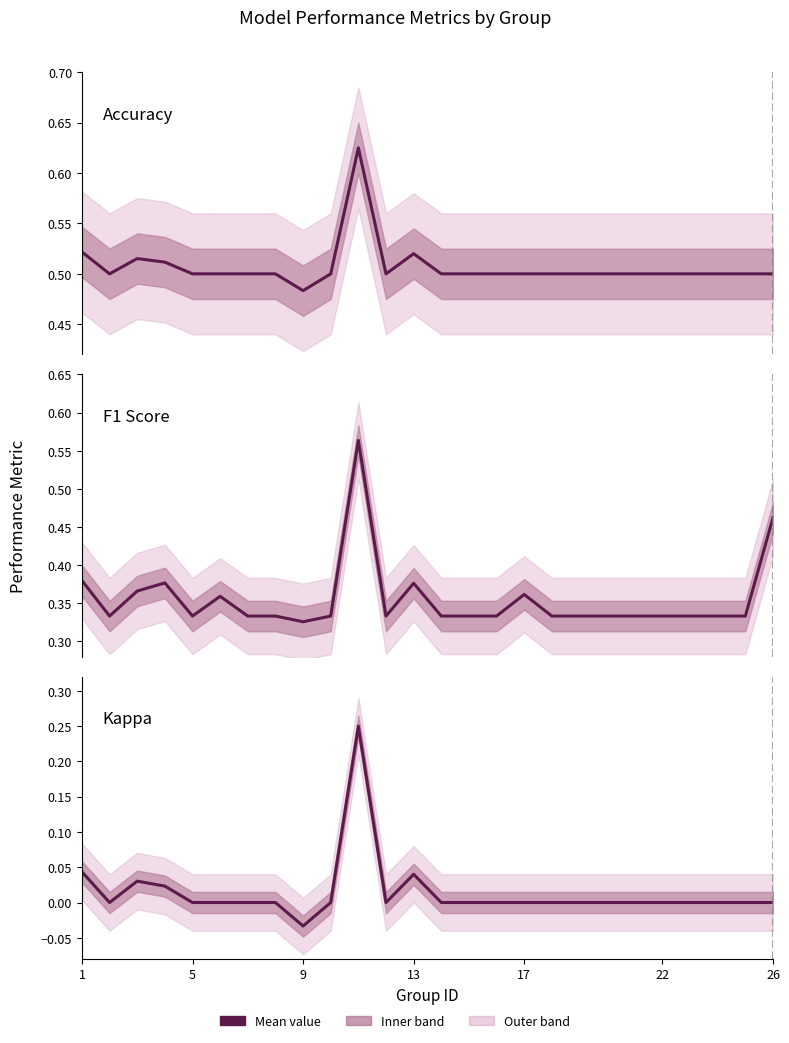

What is the minimum value for f1?

0.3